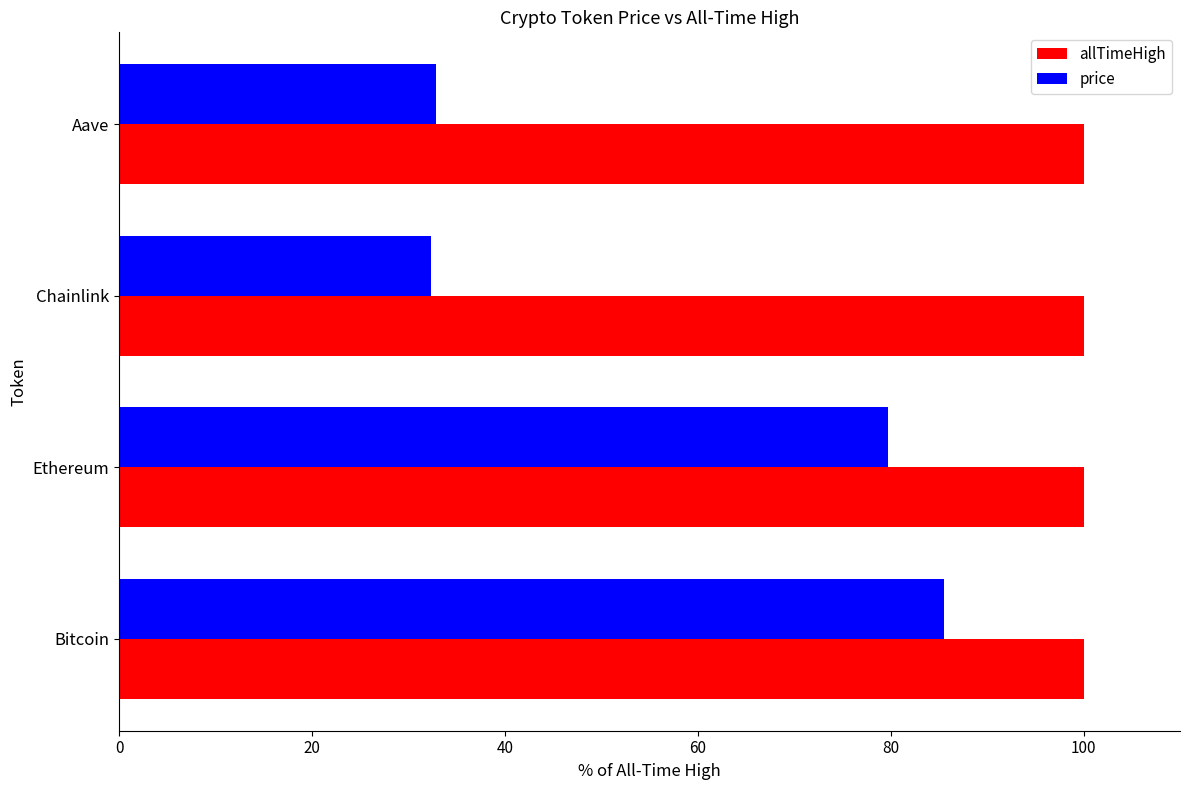

List the series in order of their overall mean, lowest first.

price, allTimeHigh